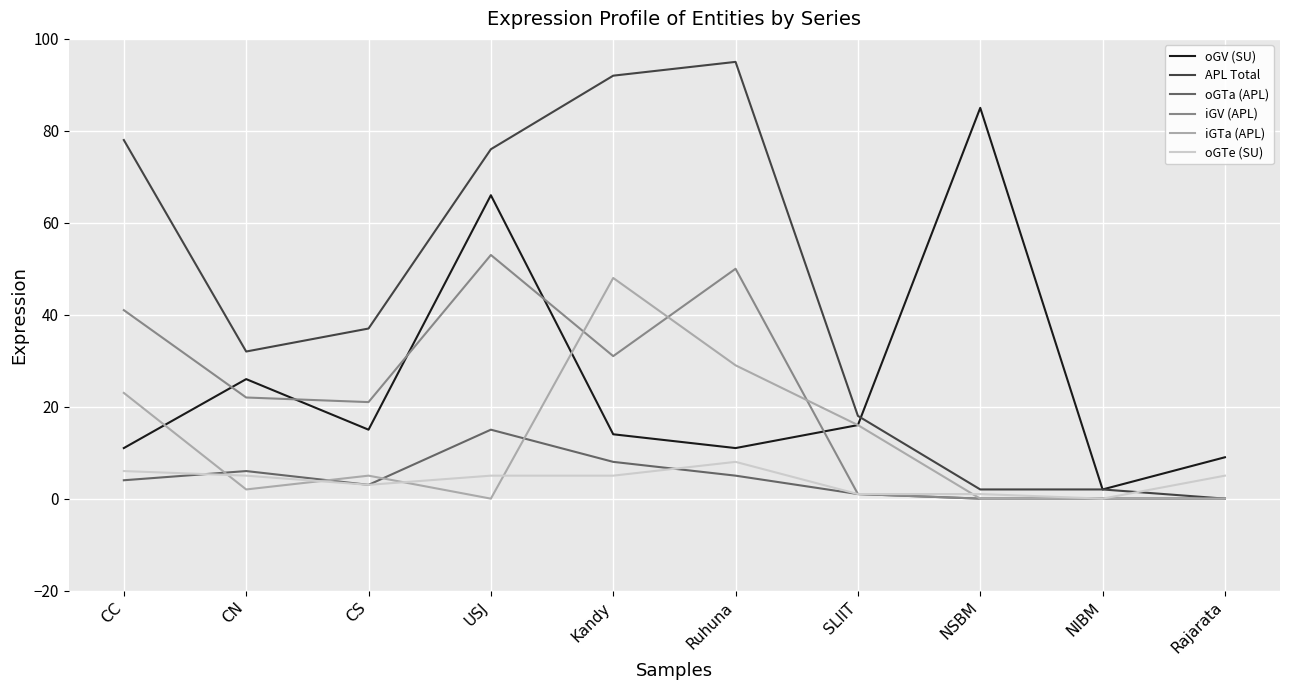

How many lines are shown in the chart?

6